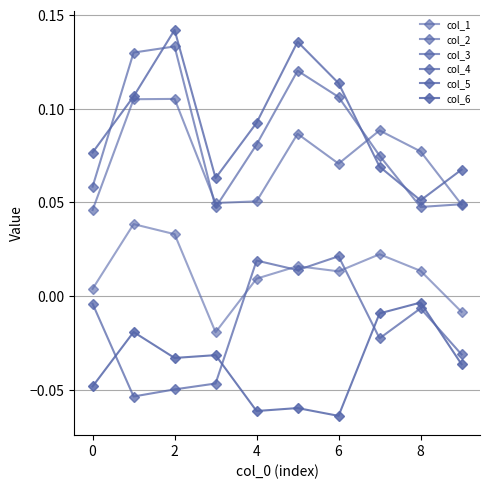

True or false: col_6 and col_3 intersect in this chart.

False